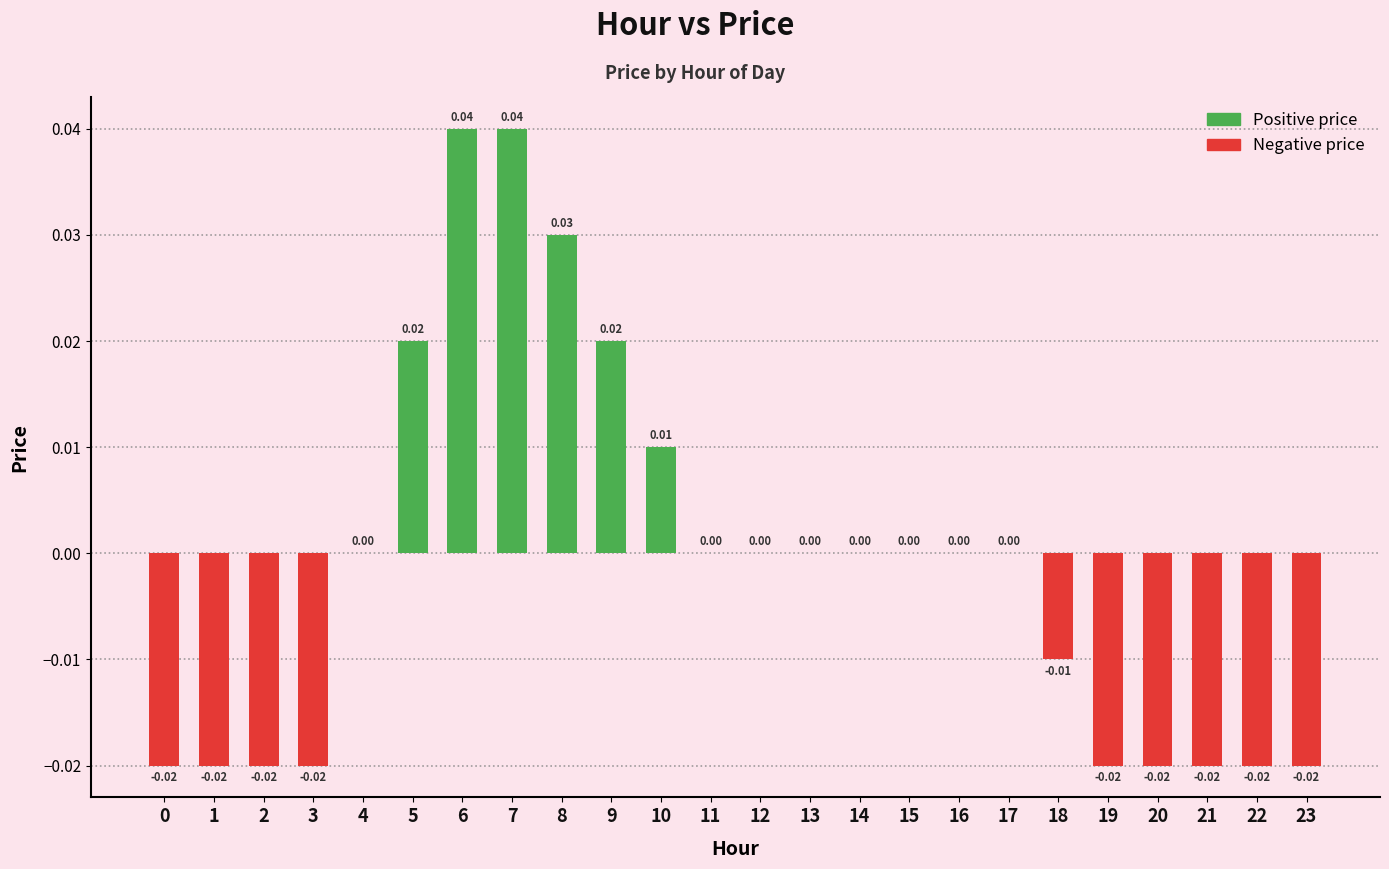

Count the number of categories in the chart.

24